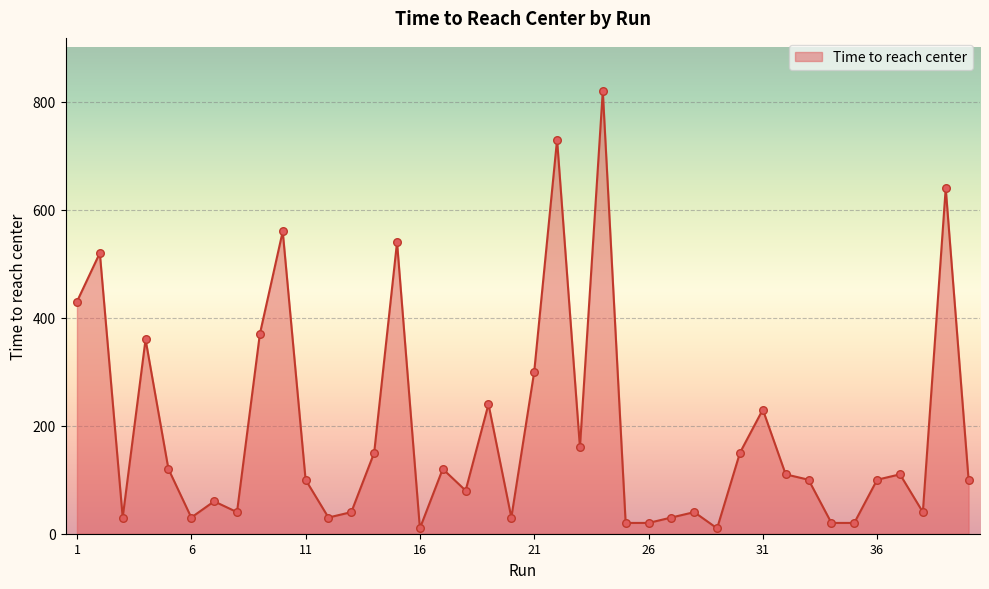

What is the maximum value shown in the chart?

820